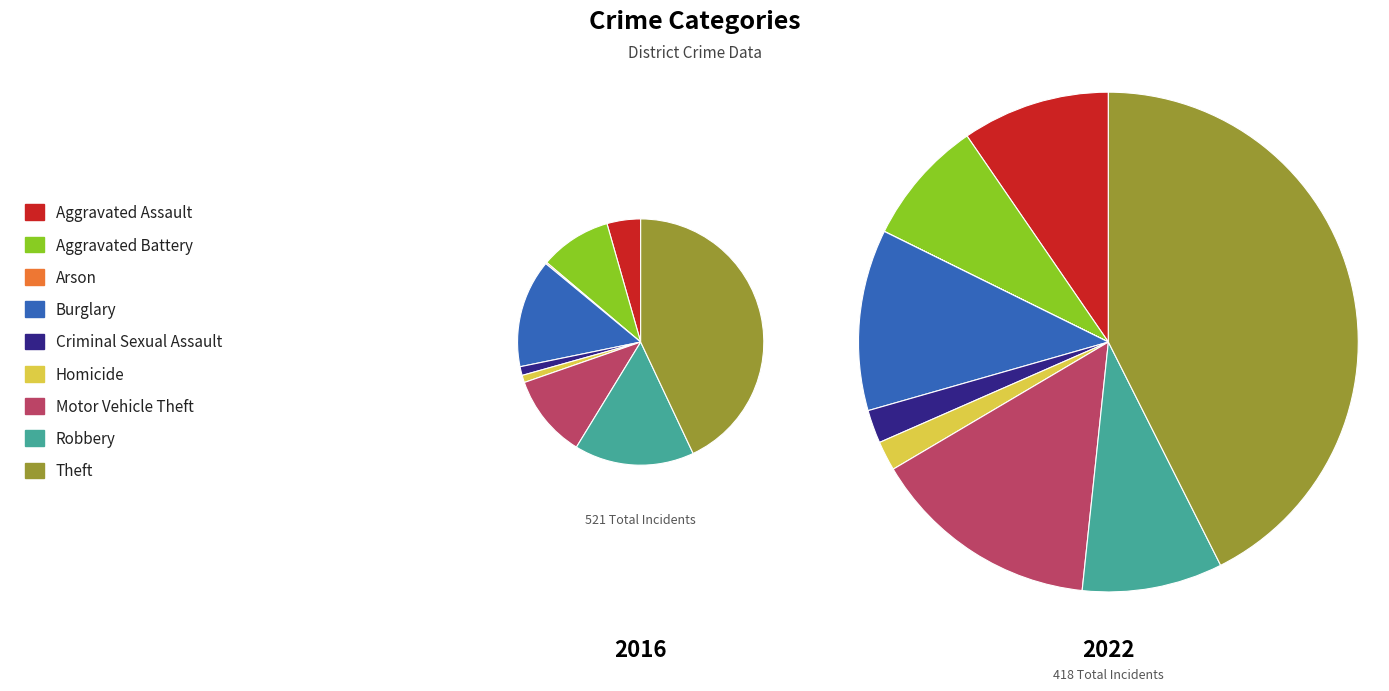

True or false: Homicide accounts for 2% of the total.

True